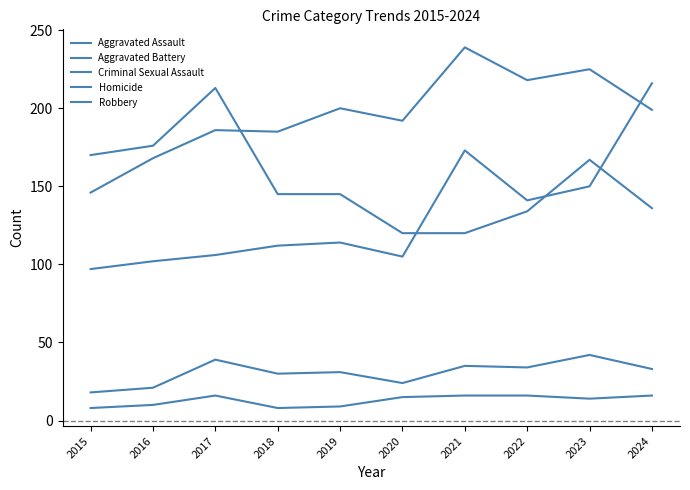

Does the chart display data point markers on the line(s)?

No